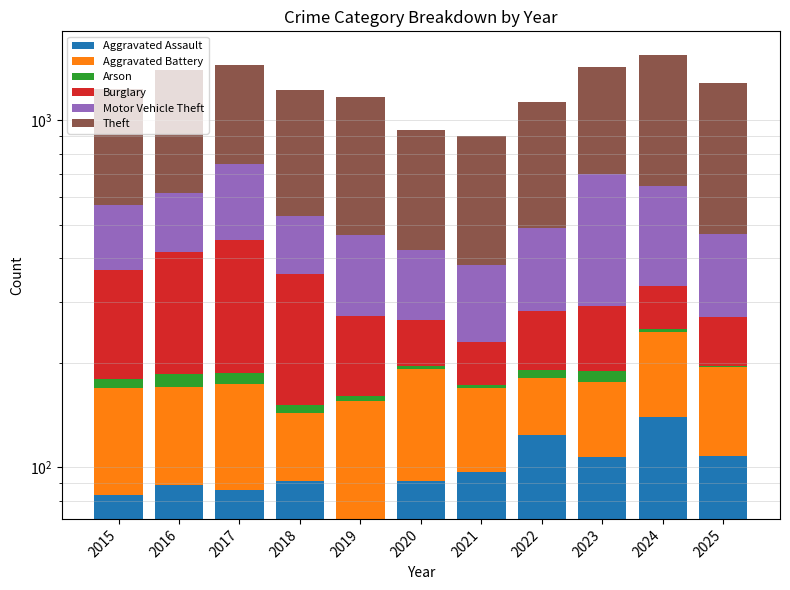

How many values in the Aggravated Battery series exceed 84?

5